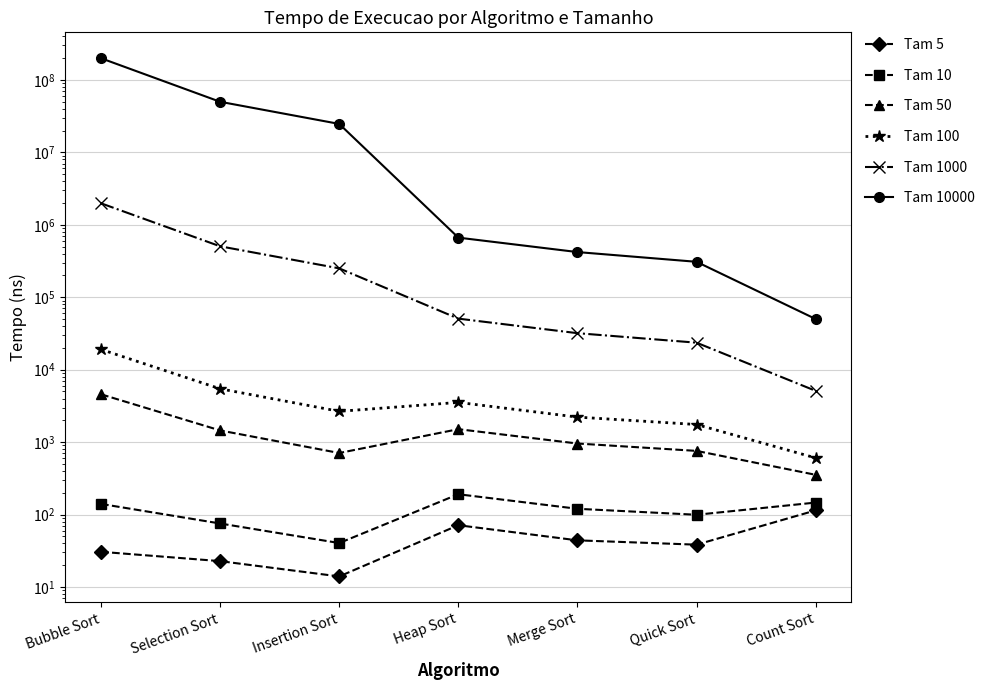

True or false: Tam 1000 and Tam 5 cross at least once.

False